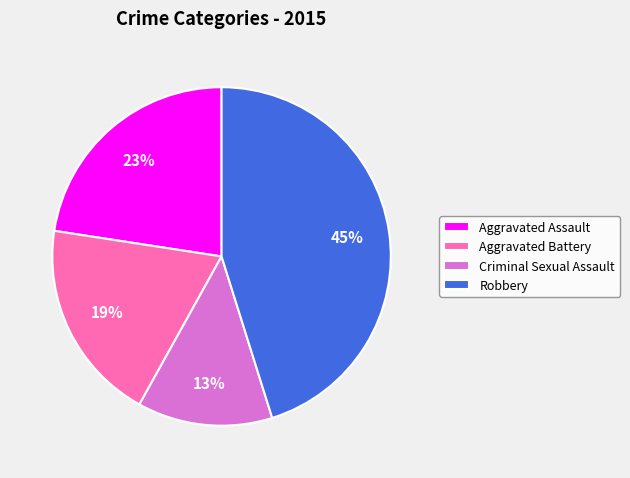

To the nearest percent, what percentage of the pie is Criminal Sexual Assault?

13%